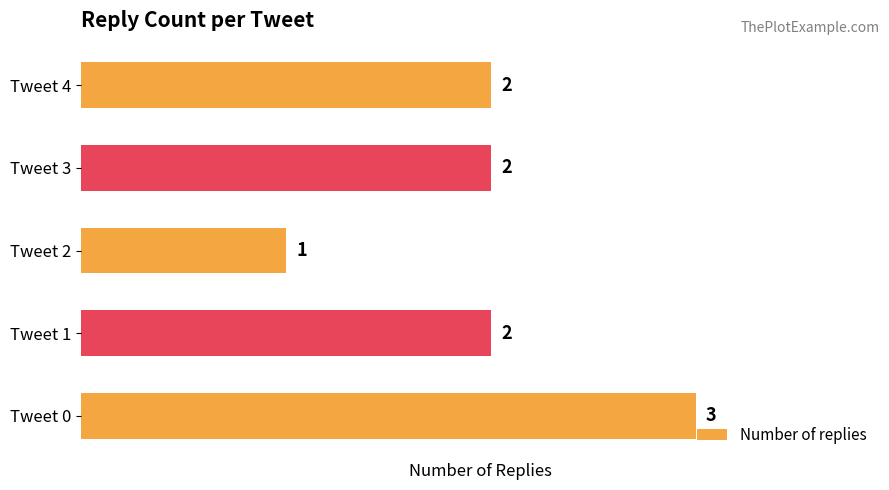

Does the chart contain any negative values?

No